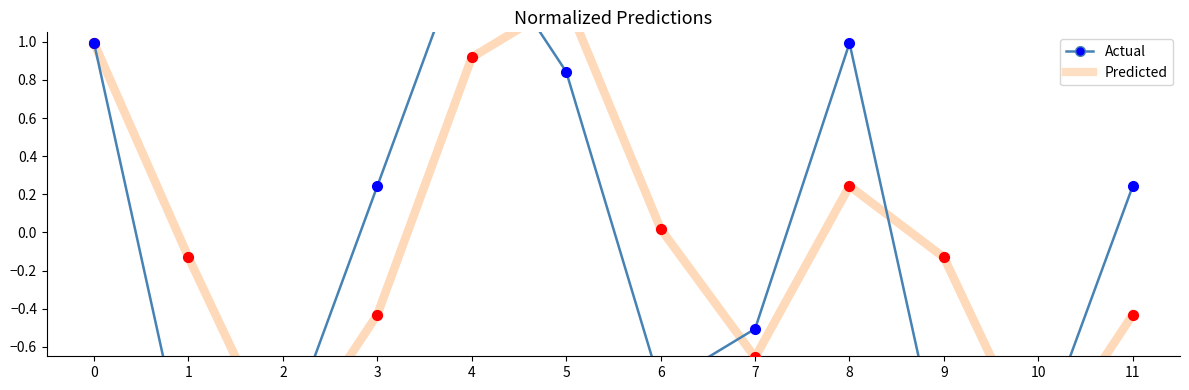

Is the value of Predicted at 10 greater than the value of Actual at 1?

Yes